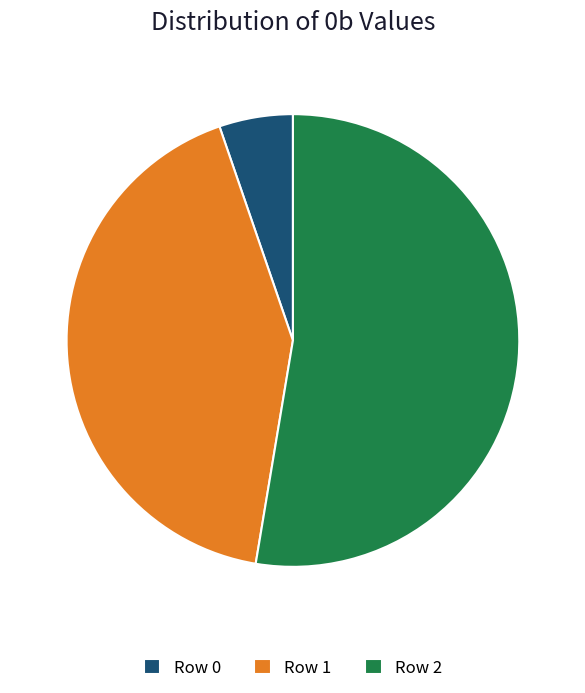

The Row 1 slice represents 29% of the pie. True or false?

False